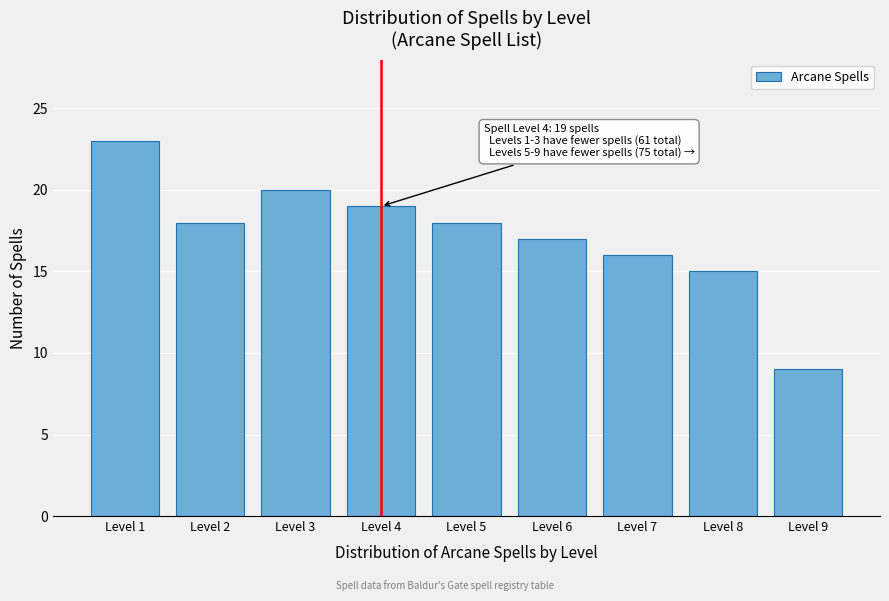

Reading left to right, extract all data points from this chart.

Level 1=23	Level 2=18	Level 3=20	Level 4=19	Level 5=18	Level 6=17	Level 7=16	Level 8=15	Level 9=9